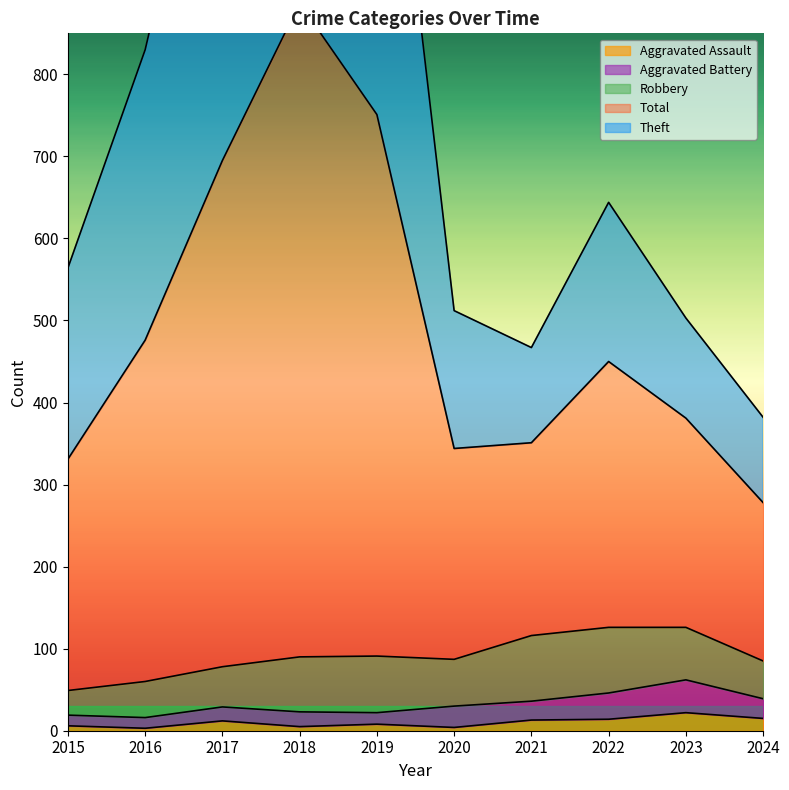

What is the approximate value of Total at 2020, to the nearest 100?

300